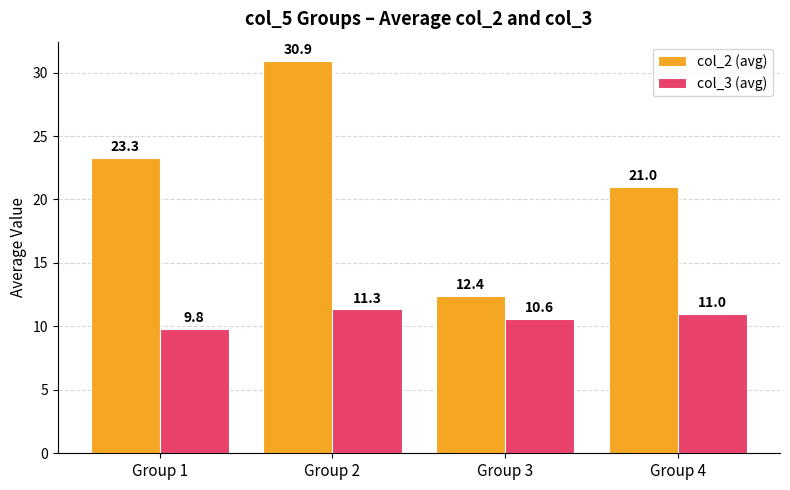

Which series has the widest spread of values?

col_2 (avg)